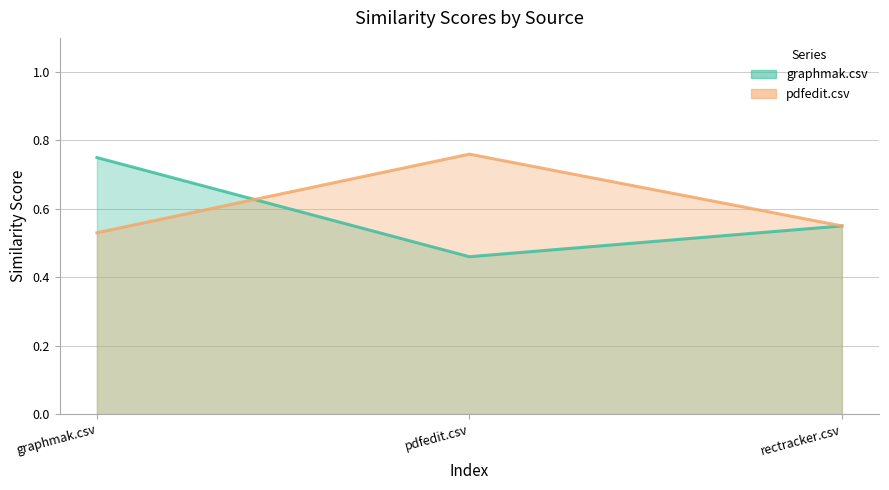

What position from the right is rectracker.csv?

1